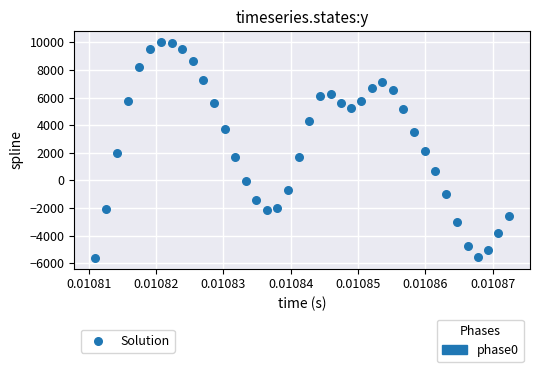

What is the range of Y values (max minus min)?

15625.4